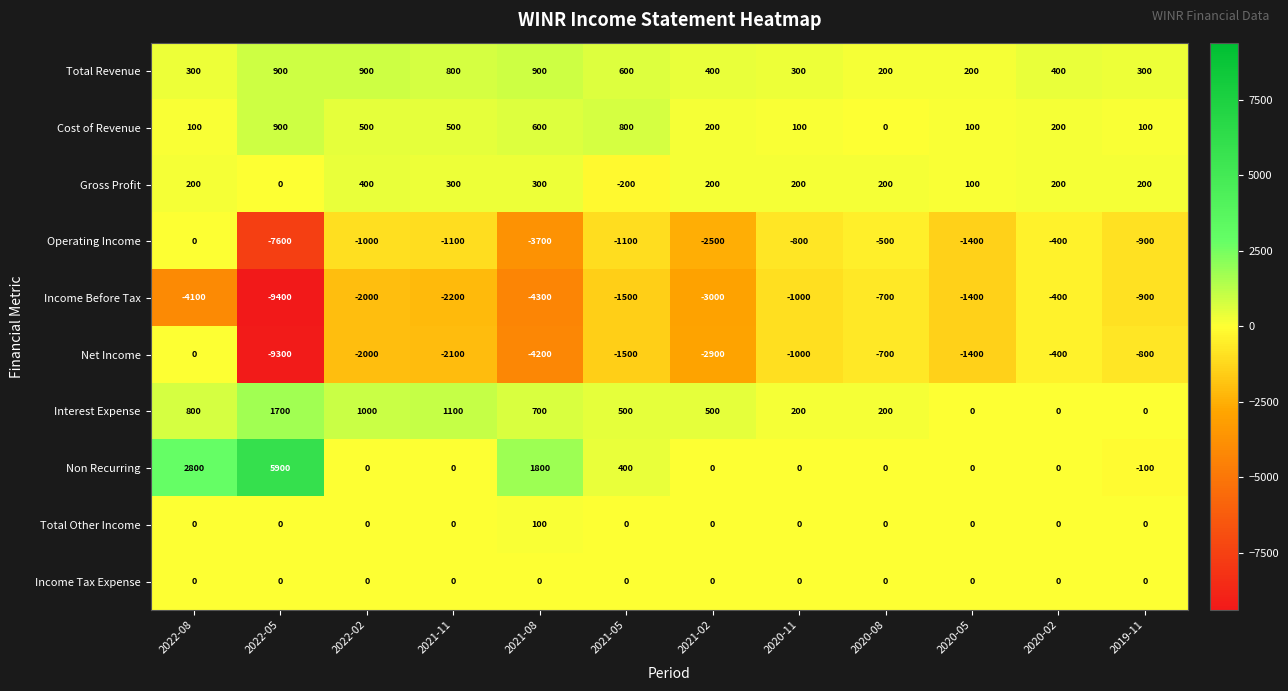

What value does the Operating Income series have at 2021-02, to the nearest 10?

-2500